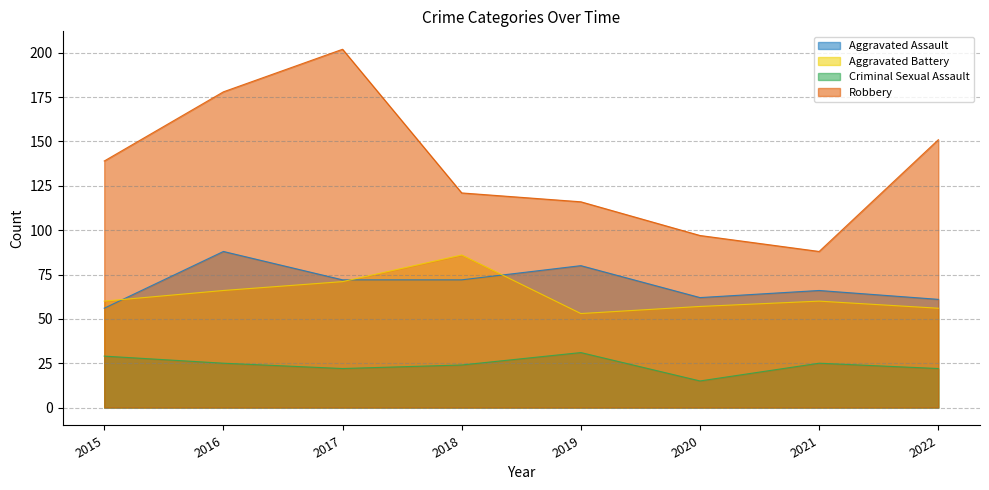

True or false: Robbery has more than 1 interior local peaks.

False